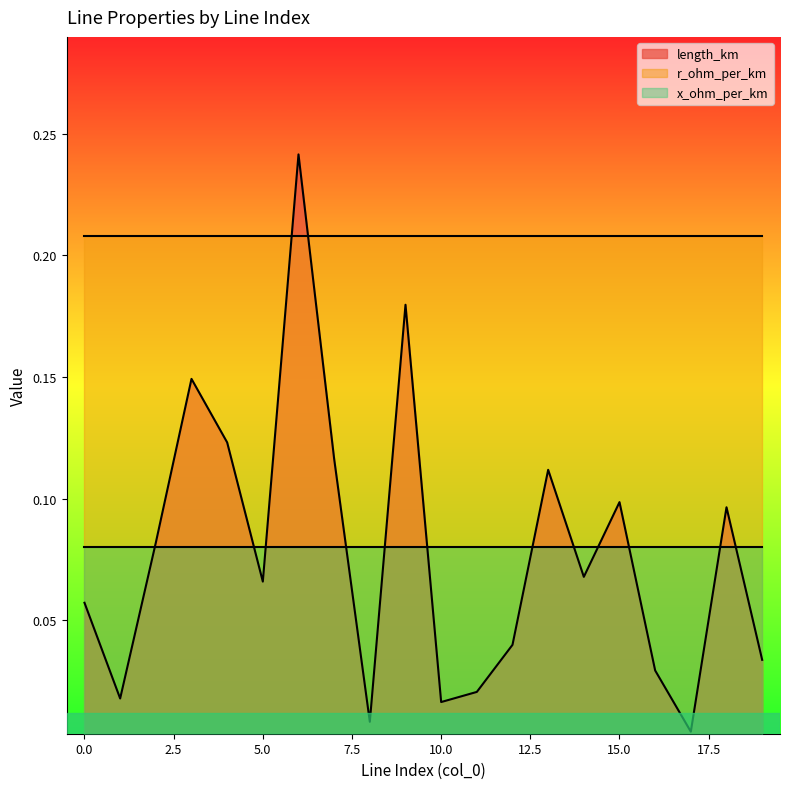

What is the lowest value of the r_ohm_per_km series?

0.2